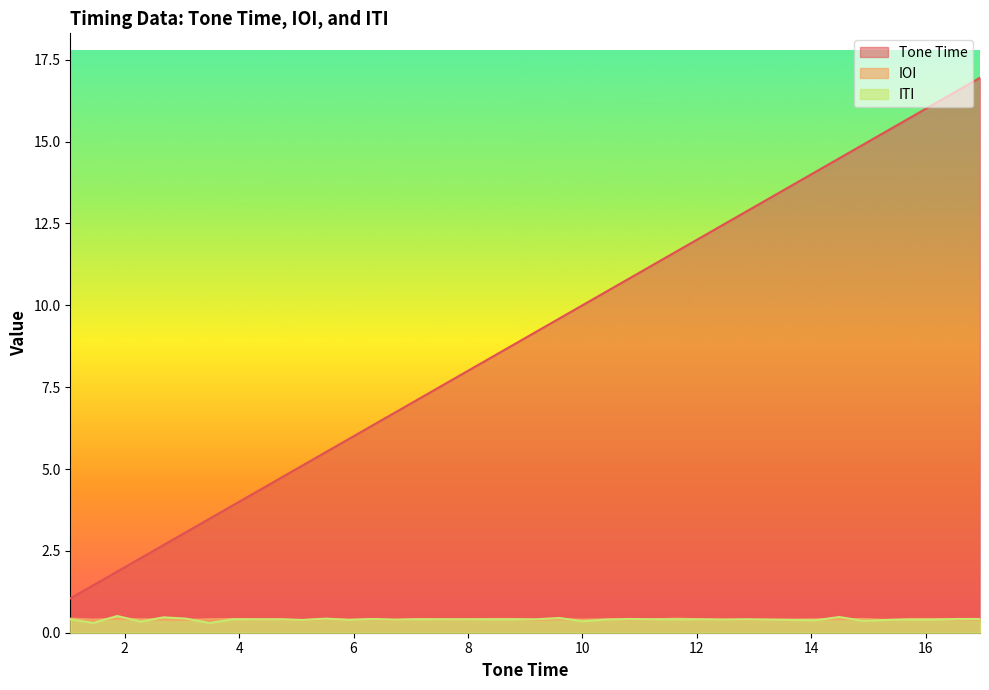

How many lines are shown in the chart?

3